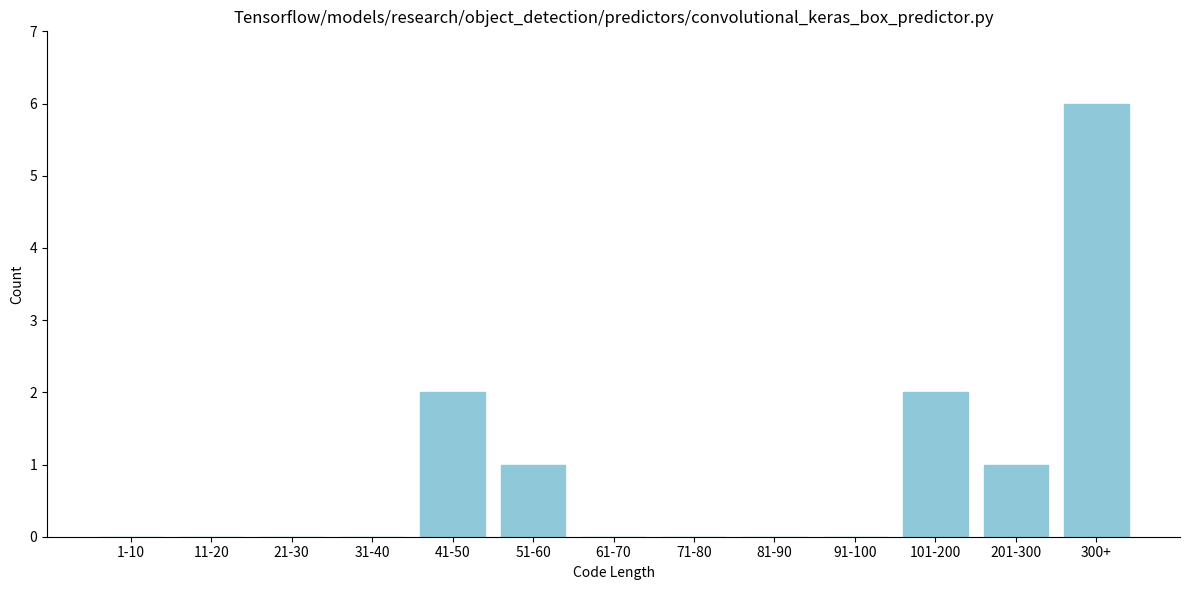

Reading right to left, what are all the values shown in this chart?

300+=6	201-300=1	101-200=2	91-100=0	81-90=0	71-80=0	61-70=0	51-60=1	41-50=2	31-40=0	21-30=0	11-20=0	1-10=0